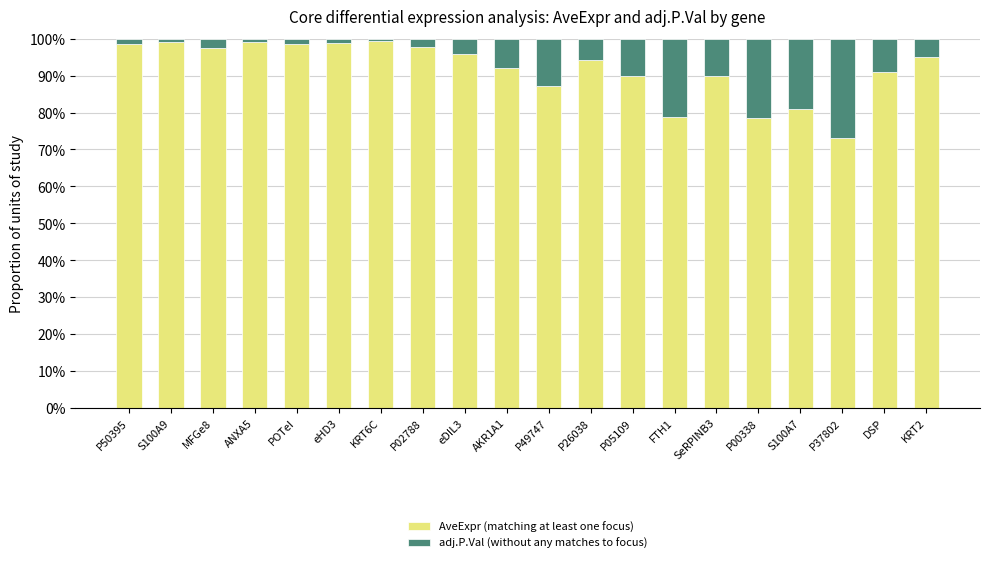

What is the maximum value for AveExpr (matching at least one focus)?

1.0